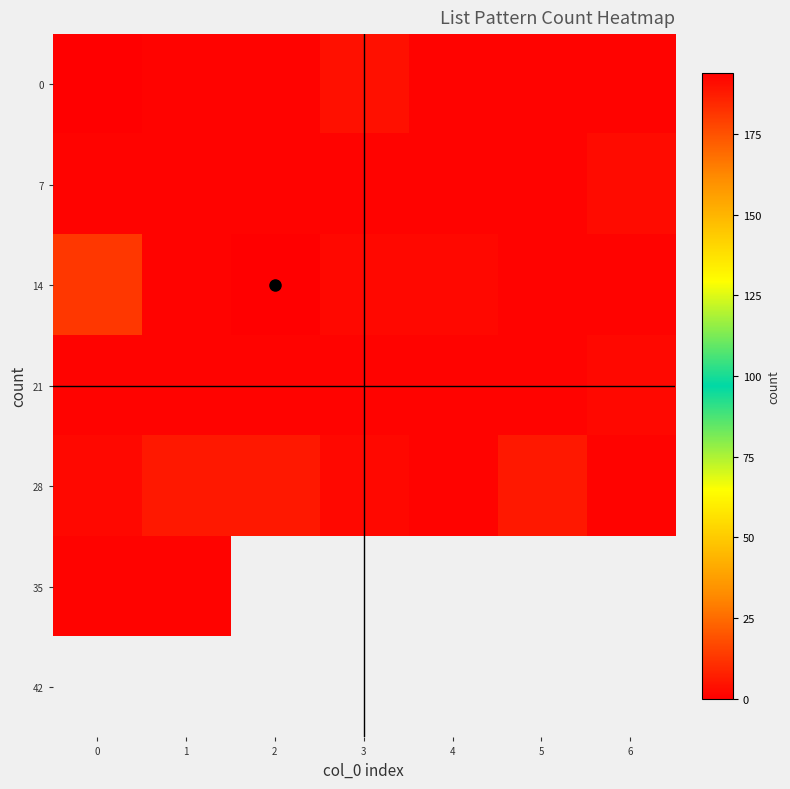

True or false: 14 has a value of 194.0 at 2.

True